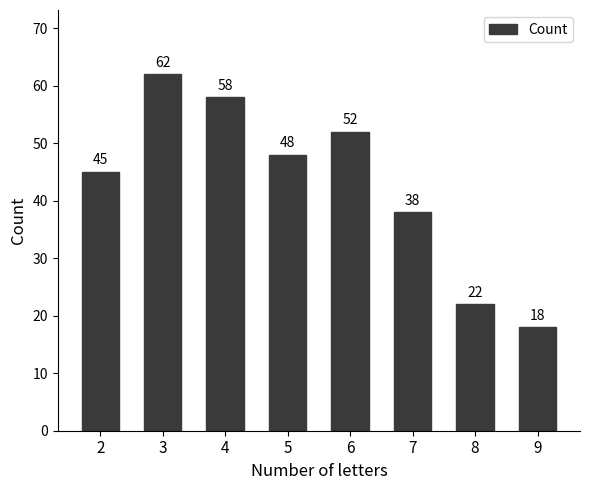

Reading left to right, what are all the values shown in this chart?

2=45	3=62	4=58	5=48	6=52	7=38	8=22	9=18